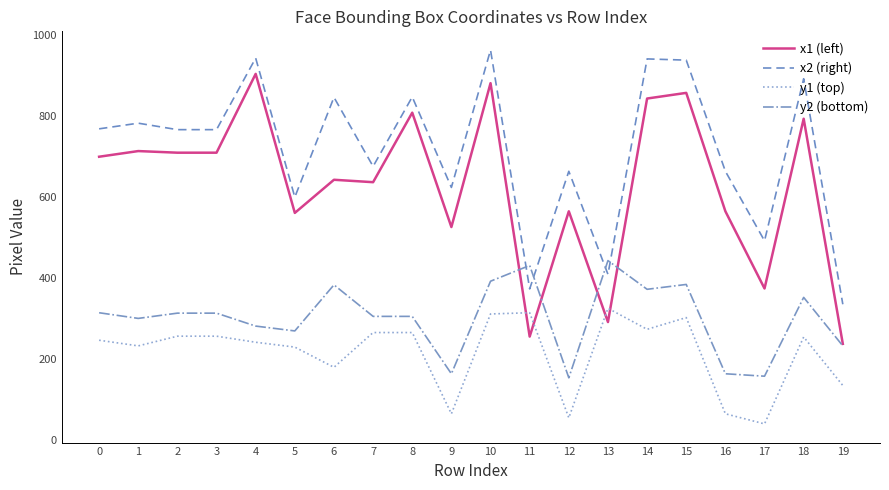

Rank the series at 6 from highest to lowest value.

x2 (right), x1 (left), y2 (bottom), y1 (top)